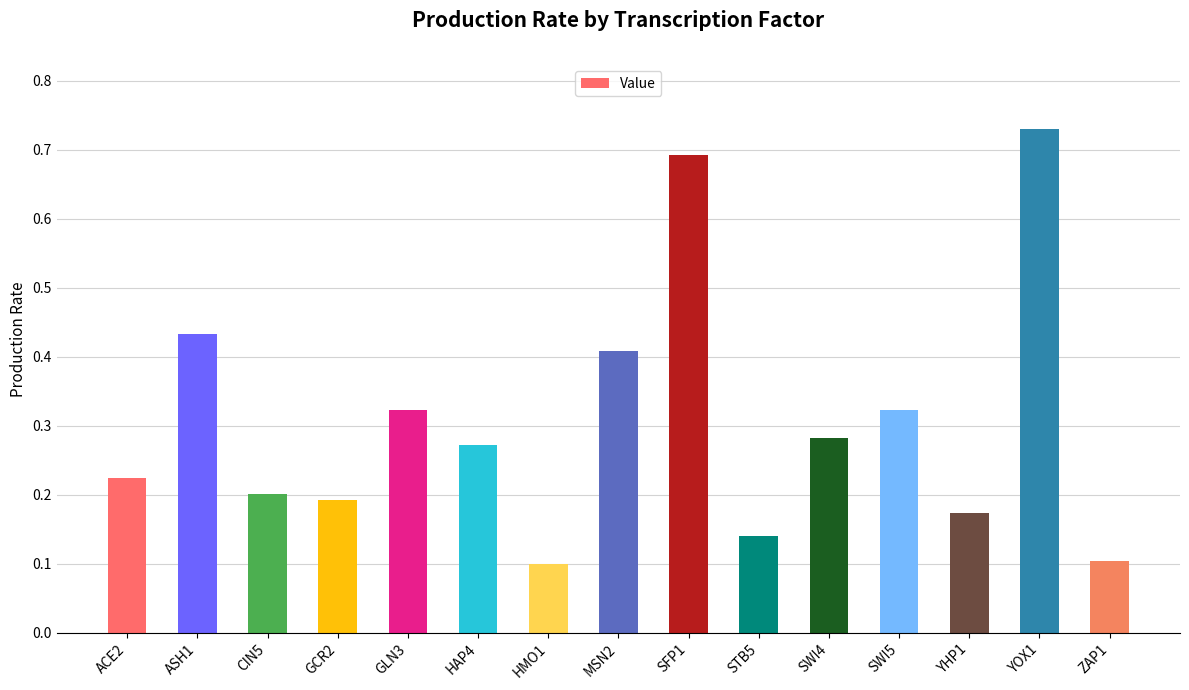

What is the label of the 9th bar from the left?

SFP1